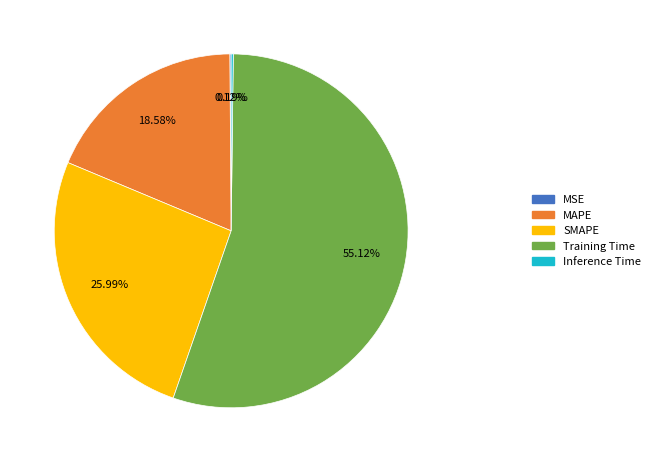

Is there any slice that represents more than half of the pie?

Yes